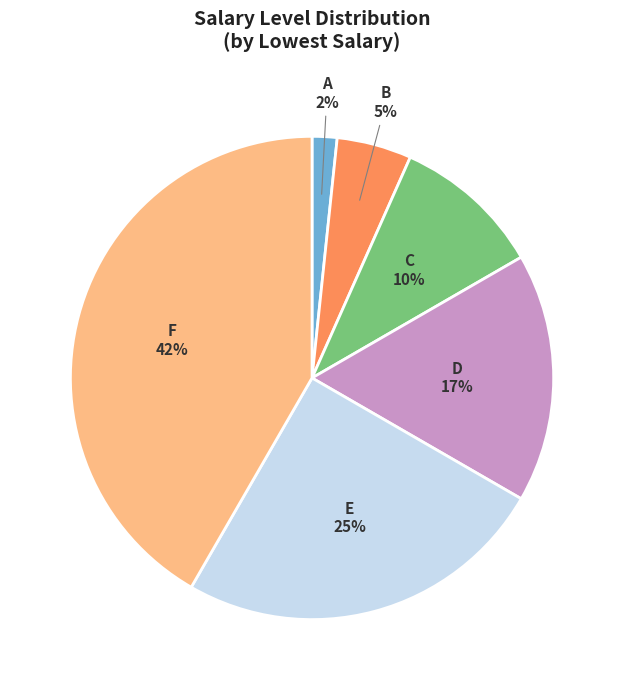

Combined, do B and E account for over 50%?

No